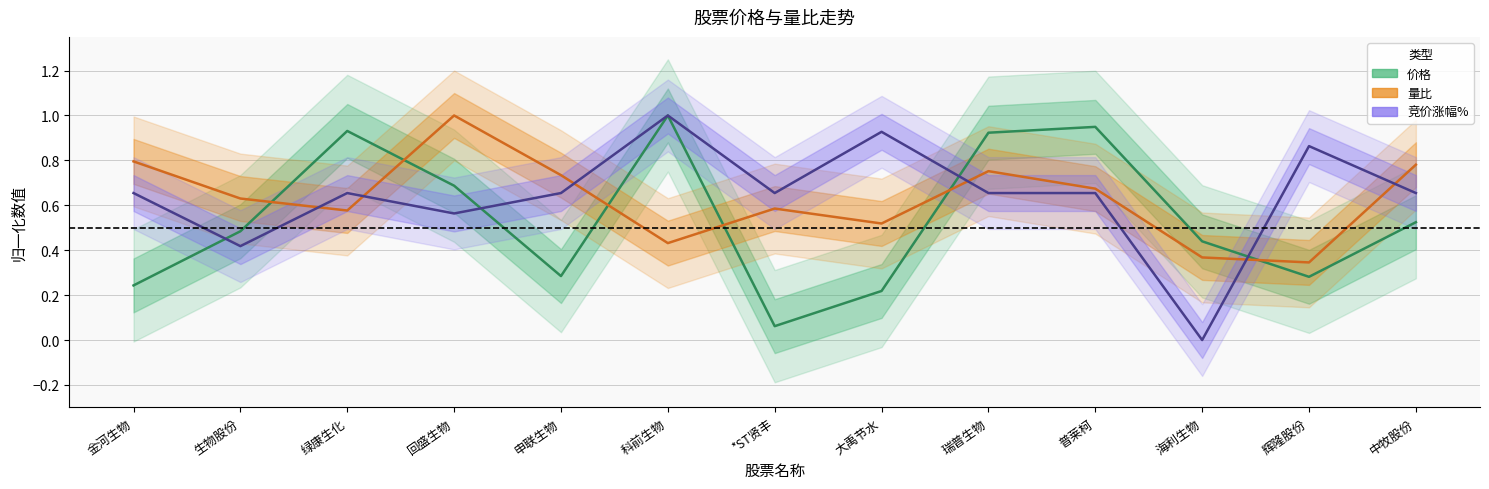

Which series has the largest range (max minus min)?

竞价涨幅%